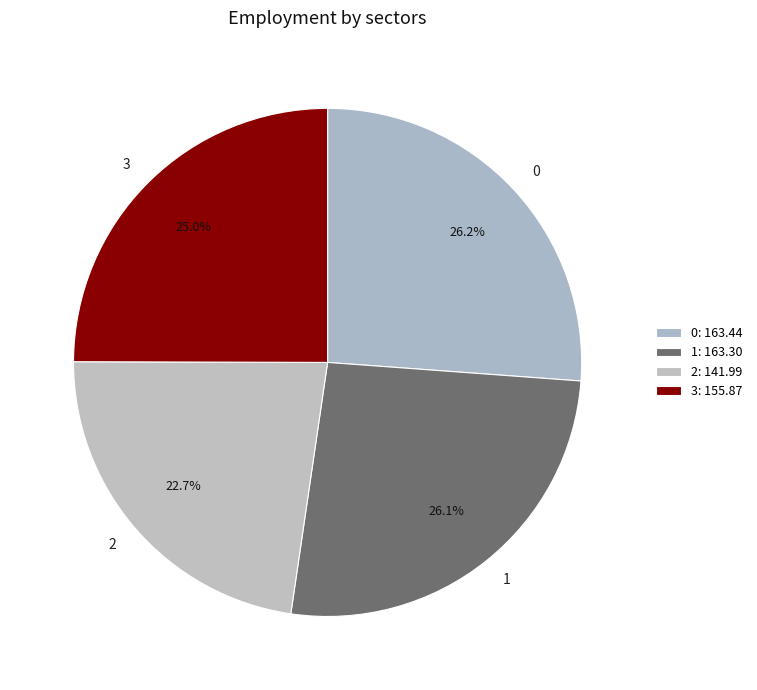

How many slices are in this pie chart?

4